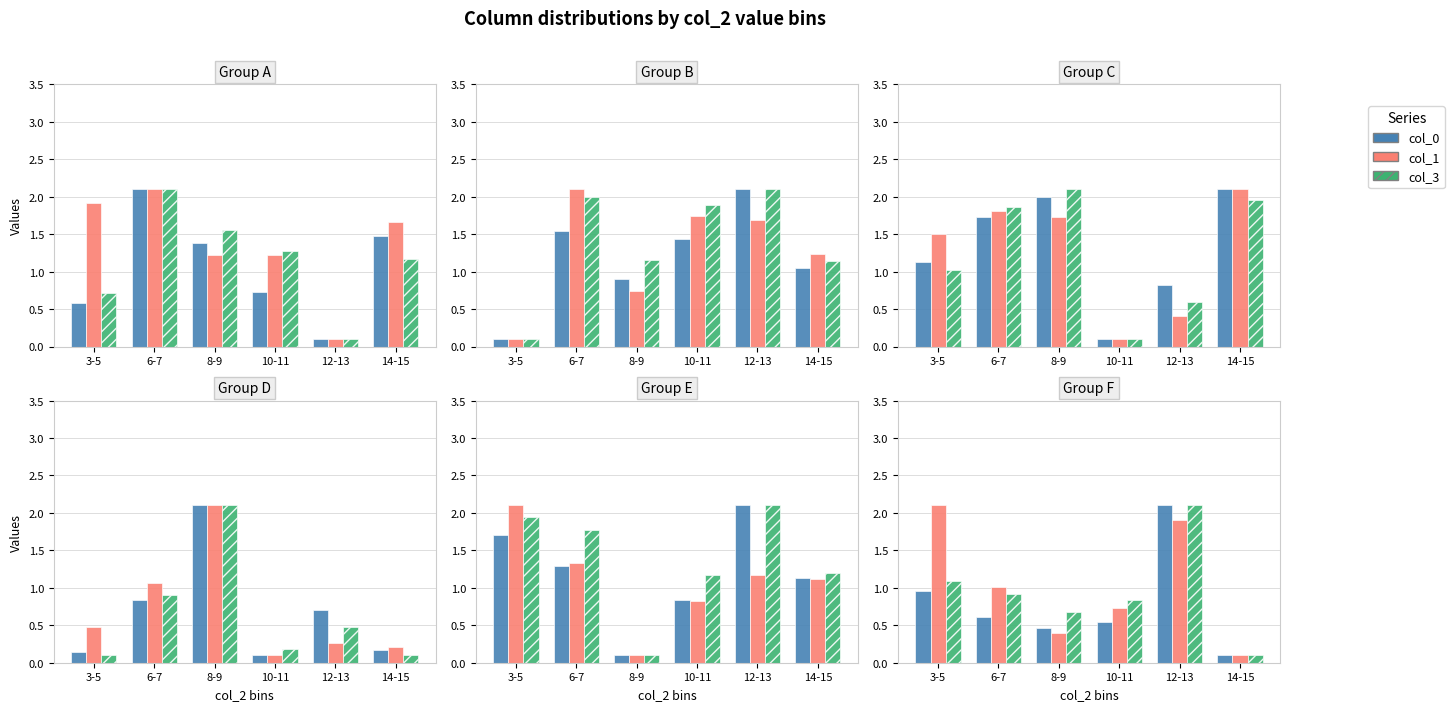

List the labels in order of col_0 value, smallest first.

14-15, 8-9, 10-11, 6-7, 3-5, 12-13